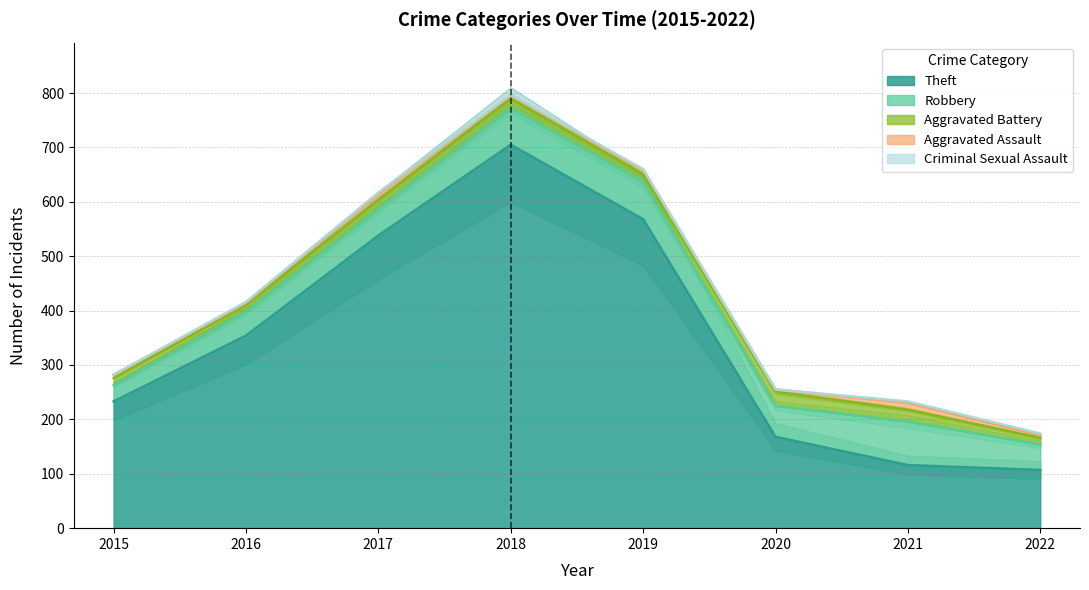

At how many categories does at least one series exceed 60?

8